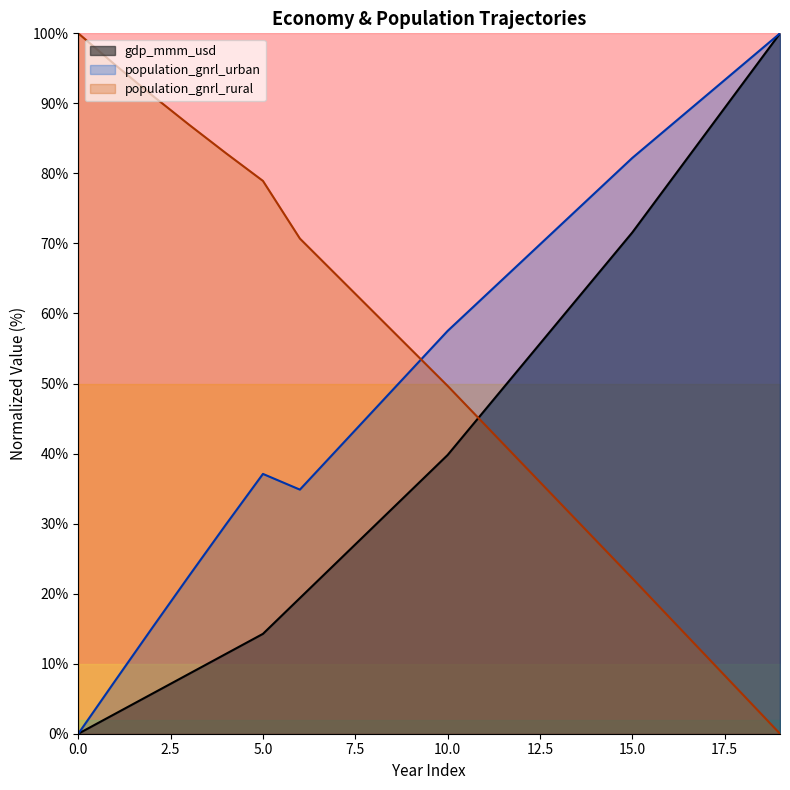

True or false: gdp_mmm_usd and population_gnrl_urban intersect in this chart.

False